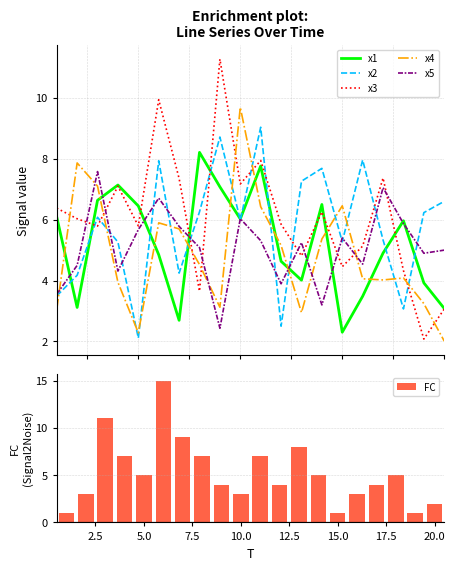

What is the sum of all x1 values?

104.9